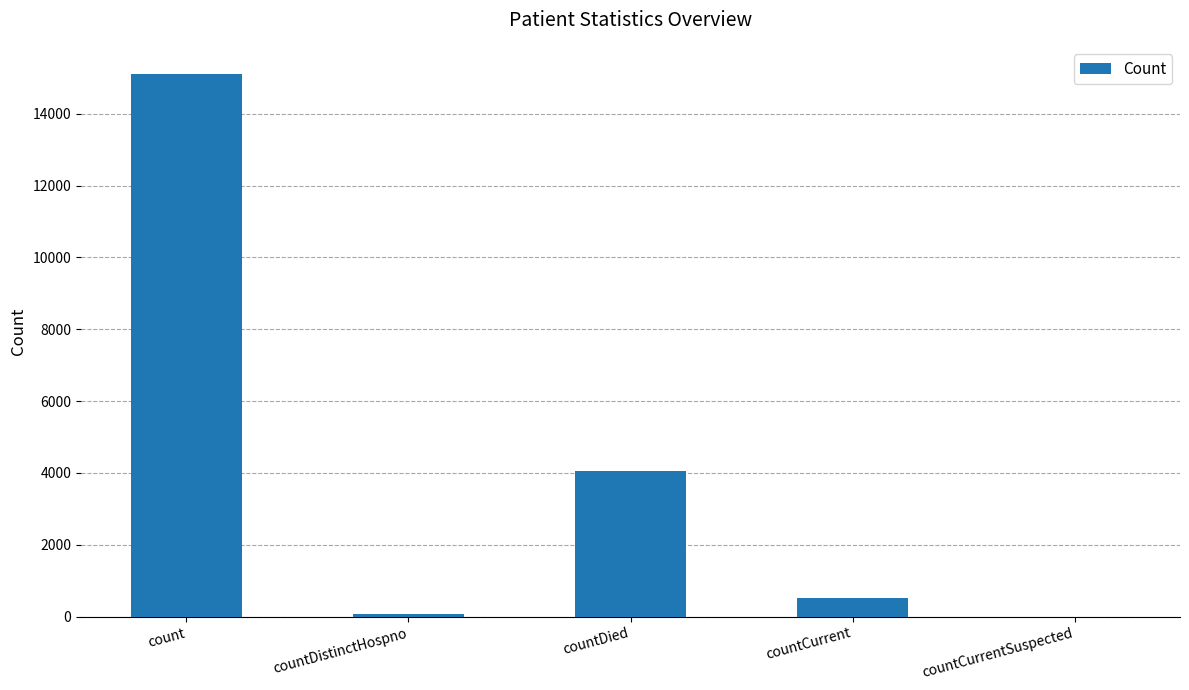

What is the difference between the values at count and countDistinctHospno?

15034